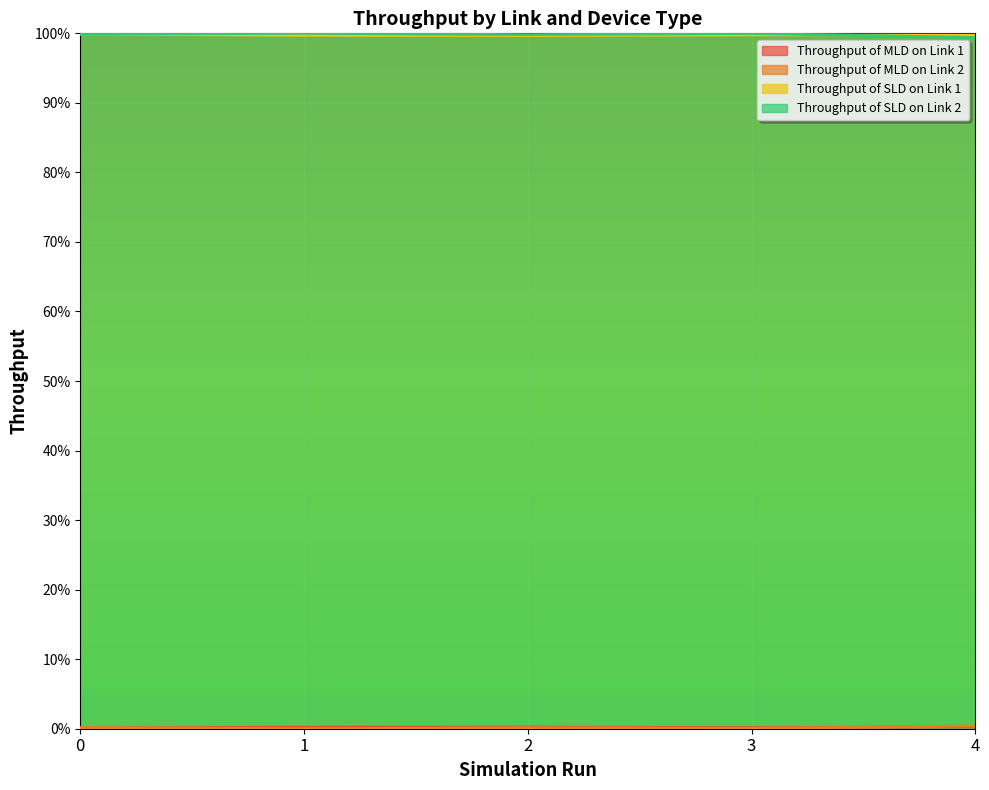

What are all the series names shown in the legend?

Throughput of MLD on Link 1, Throughput of MLD on Link 2, Throughput of SLD on Link 1, Throughput of SLD on Link 2